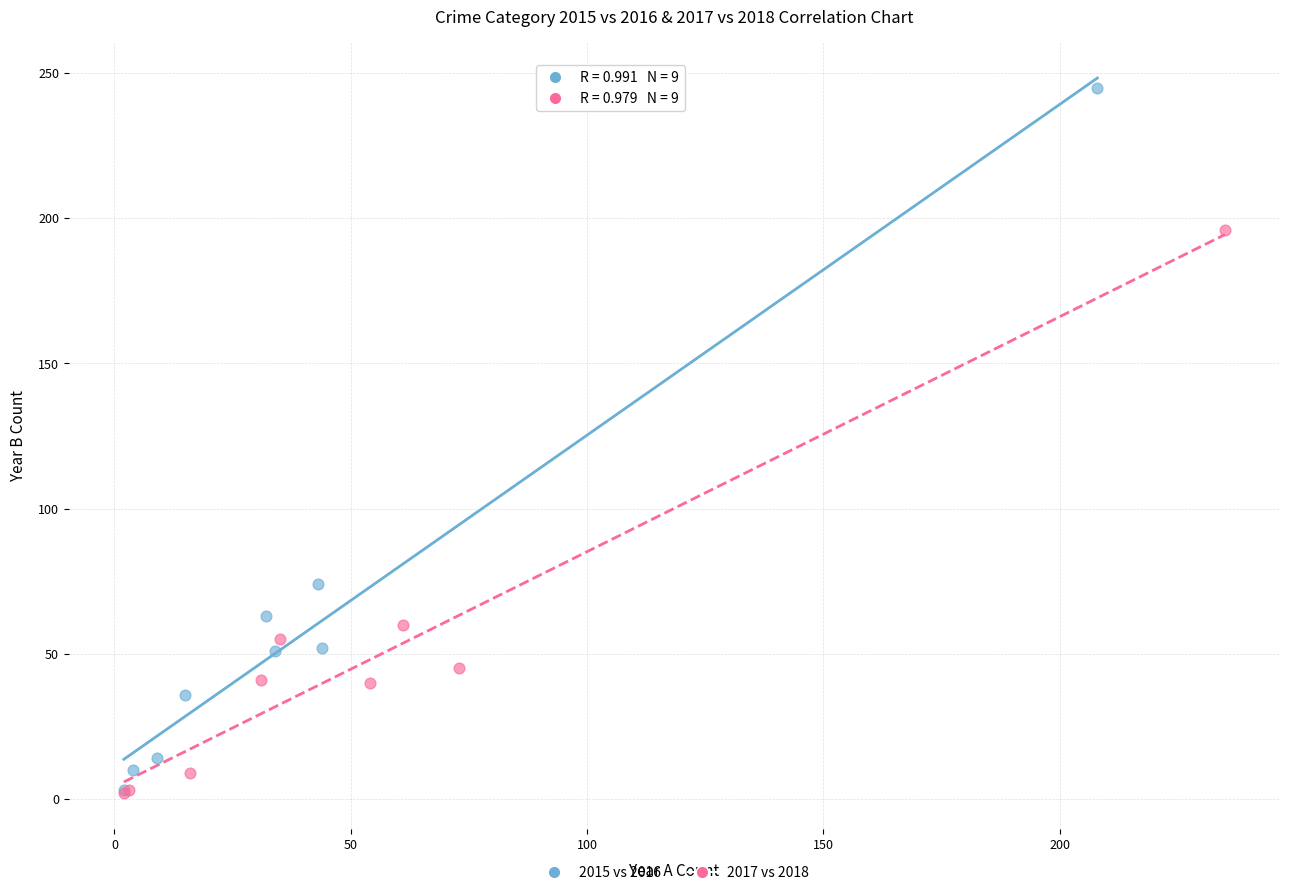

What are all the series names shown in the legend?

2015 vs 2016, 2017 vs 2018